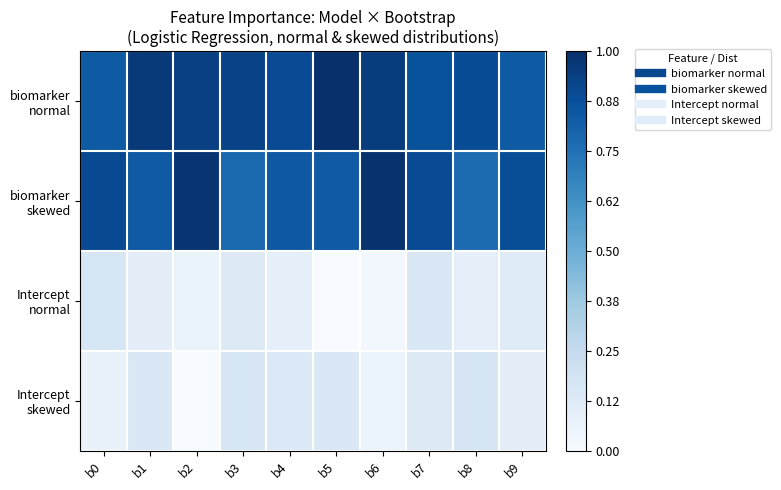

Which series has the largest range (max minus min)?

biomarker skewed